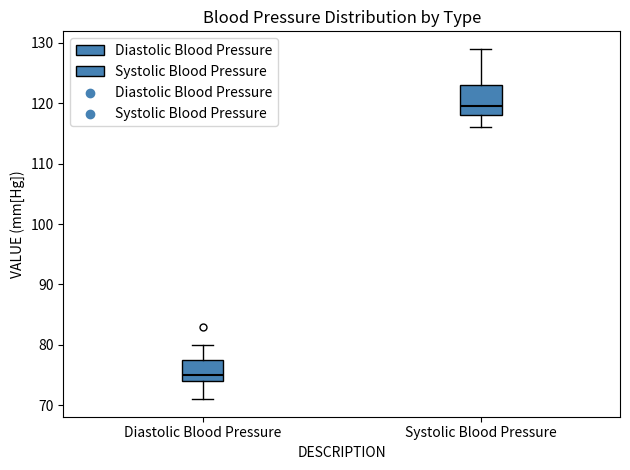

Which box's median line is the lowest?

Diastolic Blood Pressure